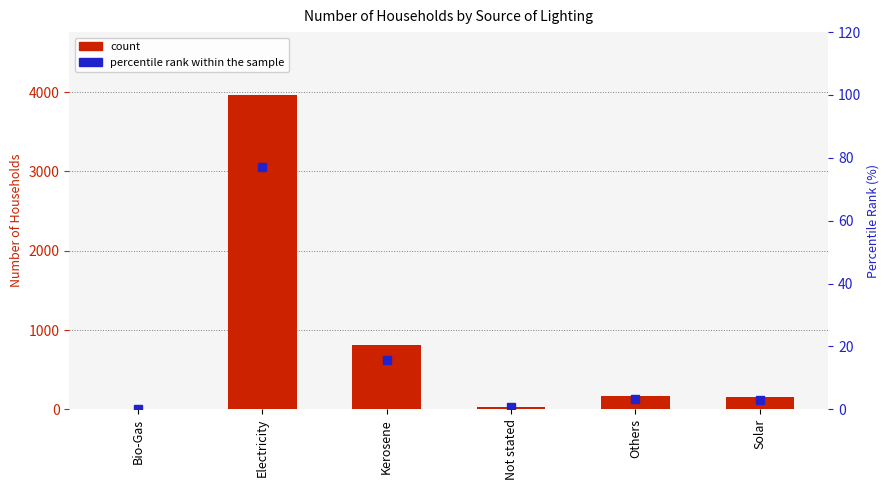

What position from the right is Solar?

1